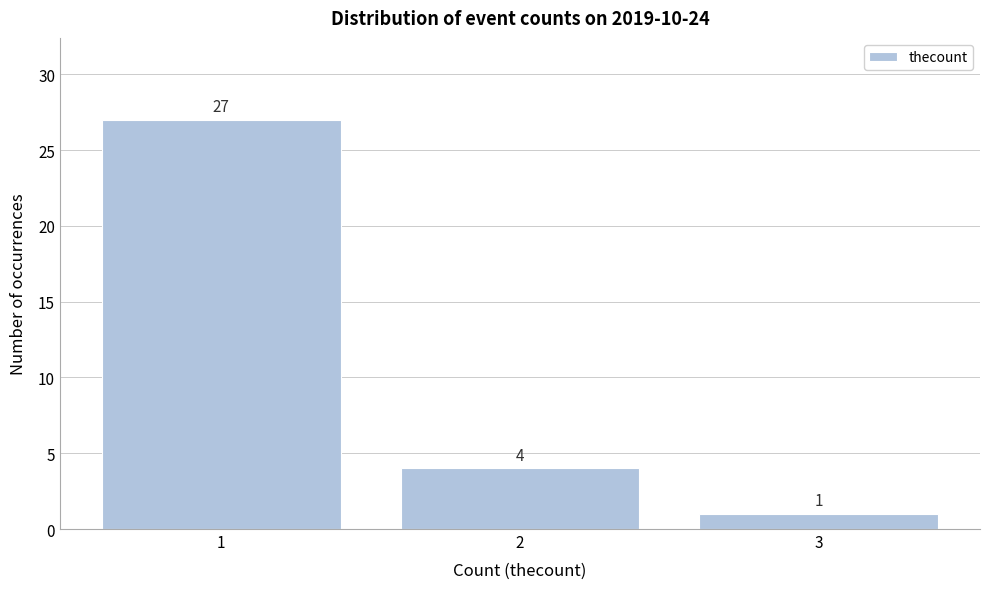

Reading left to right, list every bar in this chart as the range it spans on the x-axis followed by its height.

0.5 to 1.5: 27
1.5 to 2.5: 4
2.5 to 3.5: 1